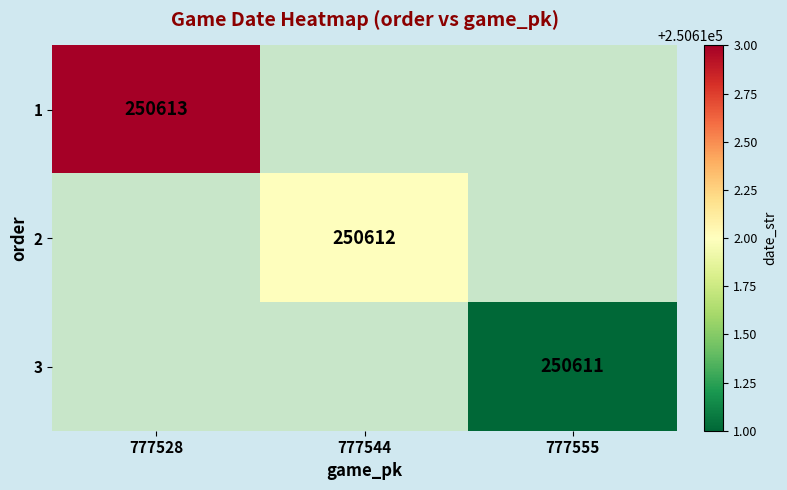

The value of 1 at 777528 is 250613. True or false?

True